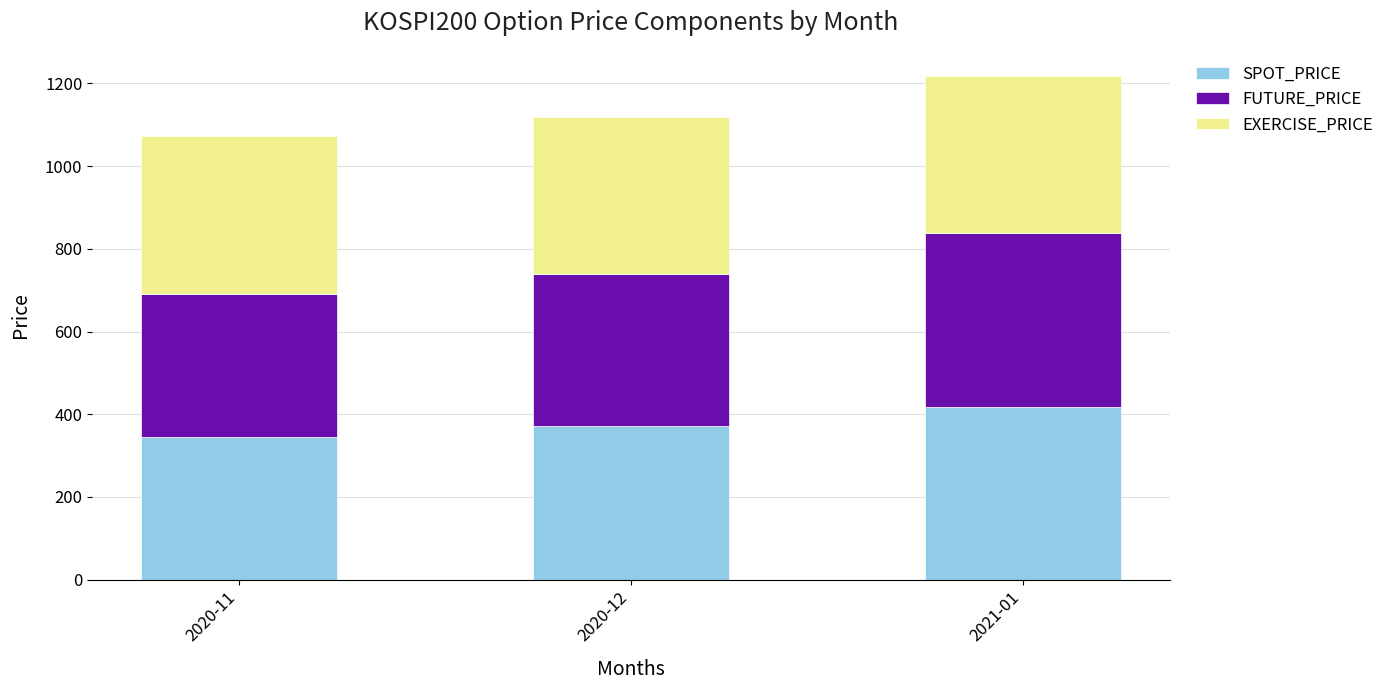

What is the total value across all series at 2021-01?

1217.7